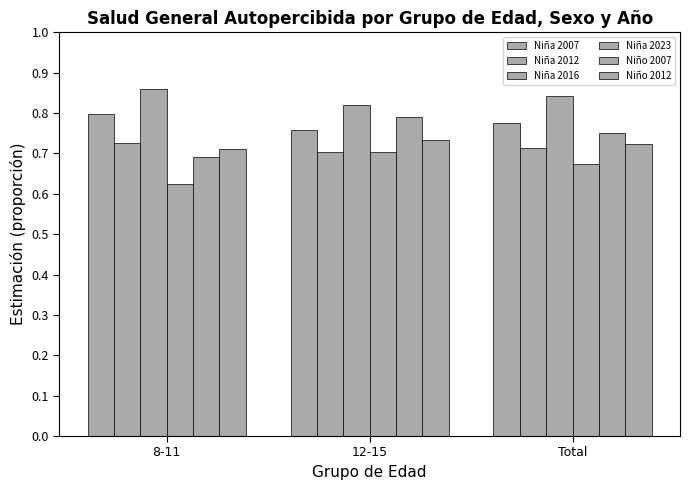

Does the chart contain any negative values?

No